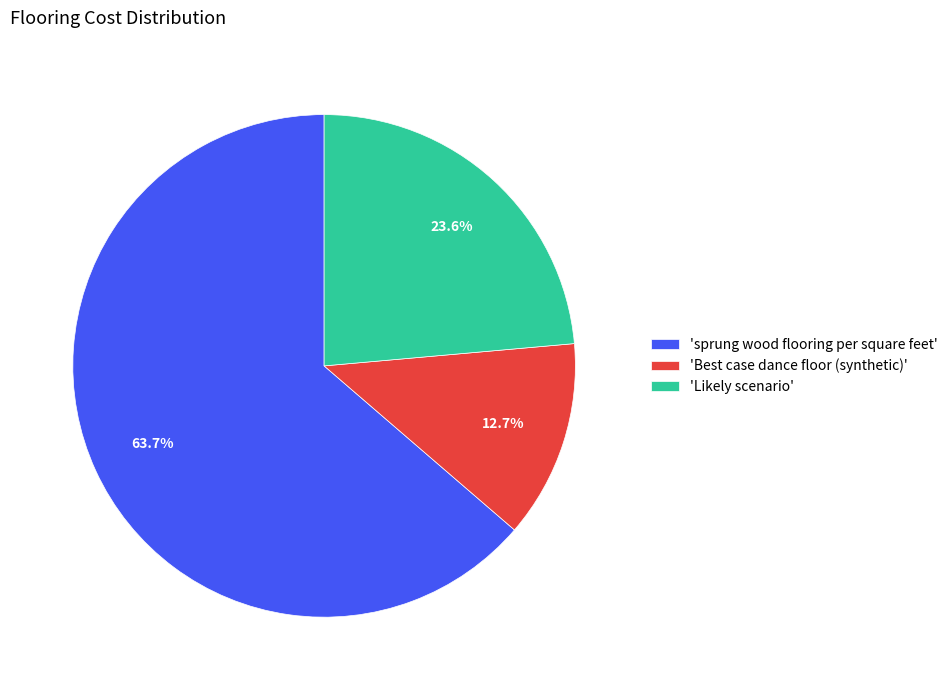

What is the total percentage of 'sprung wood flooring per square feet' and 'Best case dance floor (synthetic)'?

76.4%